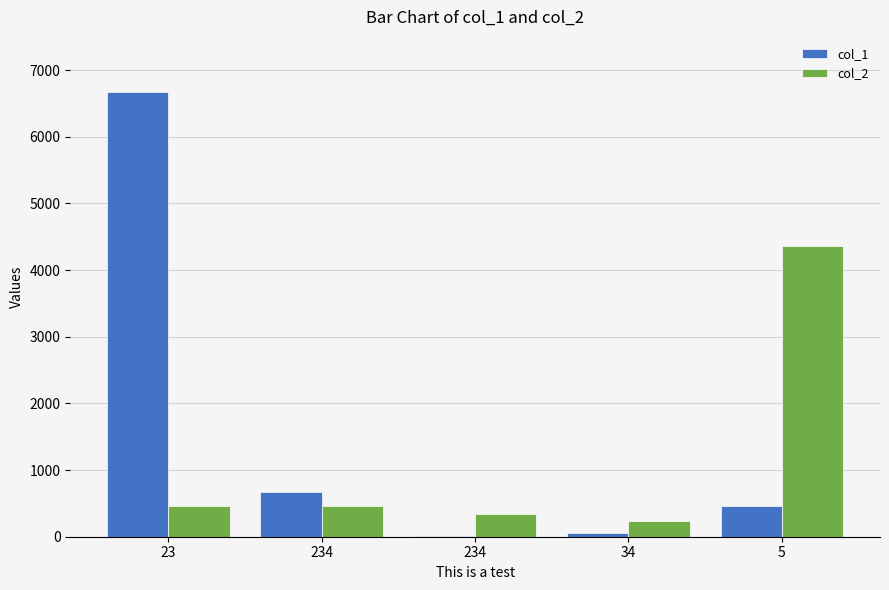

What are all the series names shown in the legend?

col_1, col_2